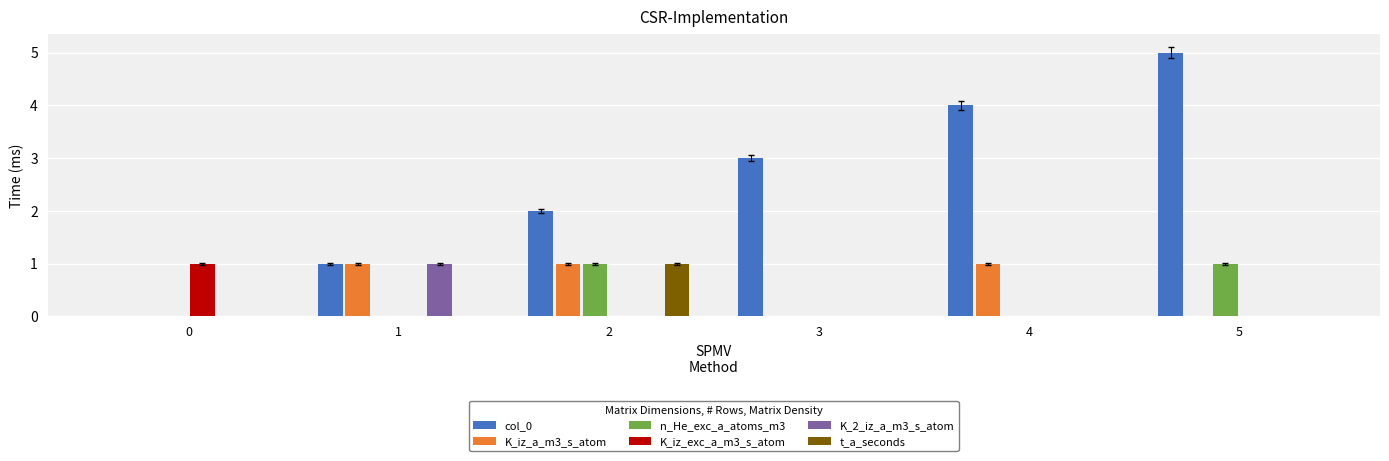

What is the greatest value displayed?

5